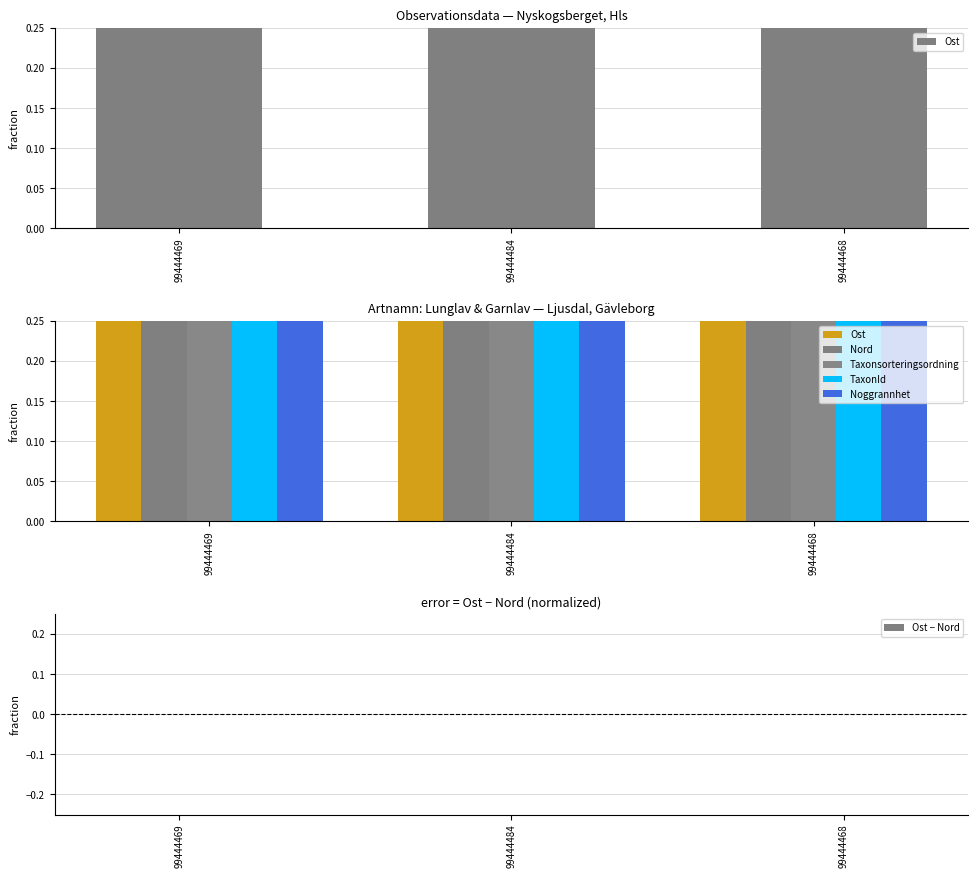

True or false: TaxonId has a value of 1.0 at 99444469.

True